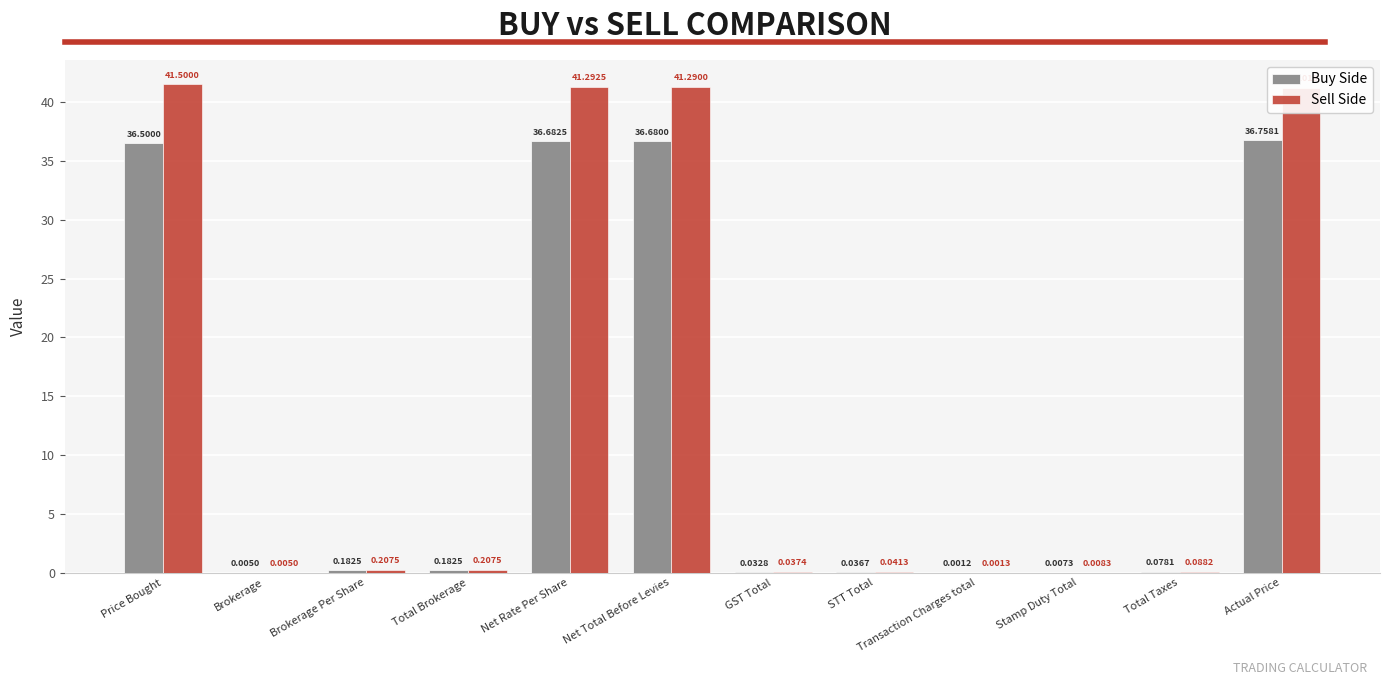

At which label does Sell Side reach its peak?

Price Bought